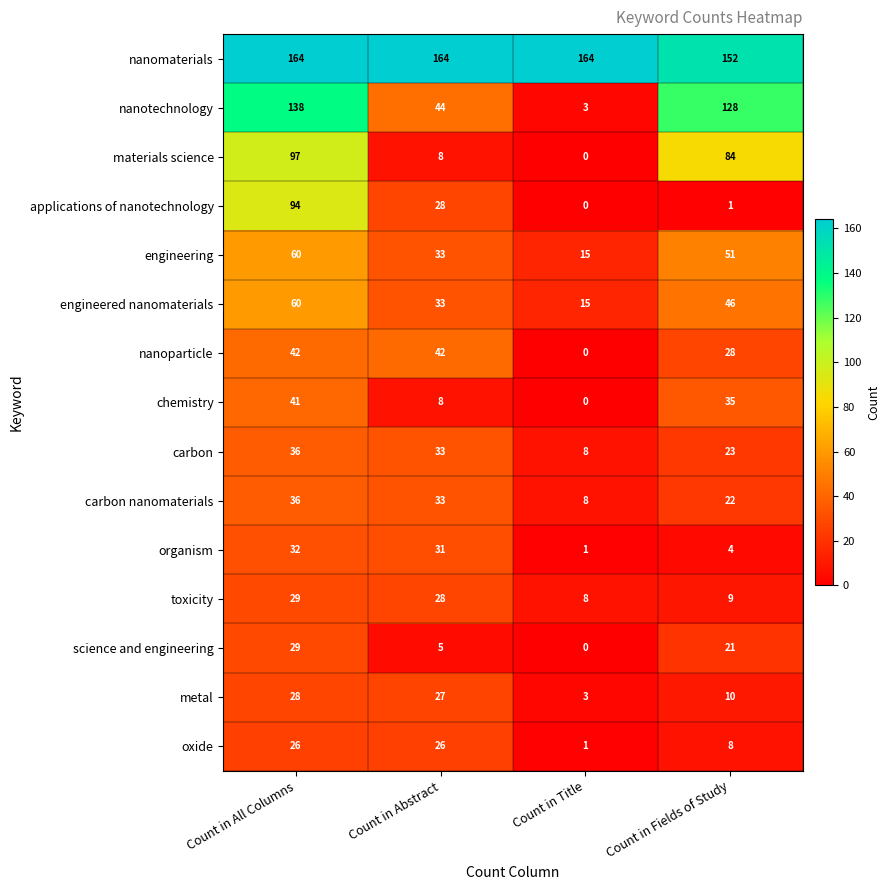

What is the spread (max minus min) of values at Count in All Columns?

138